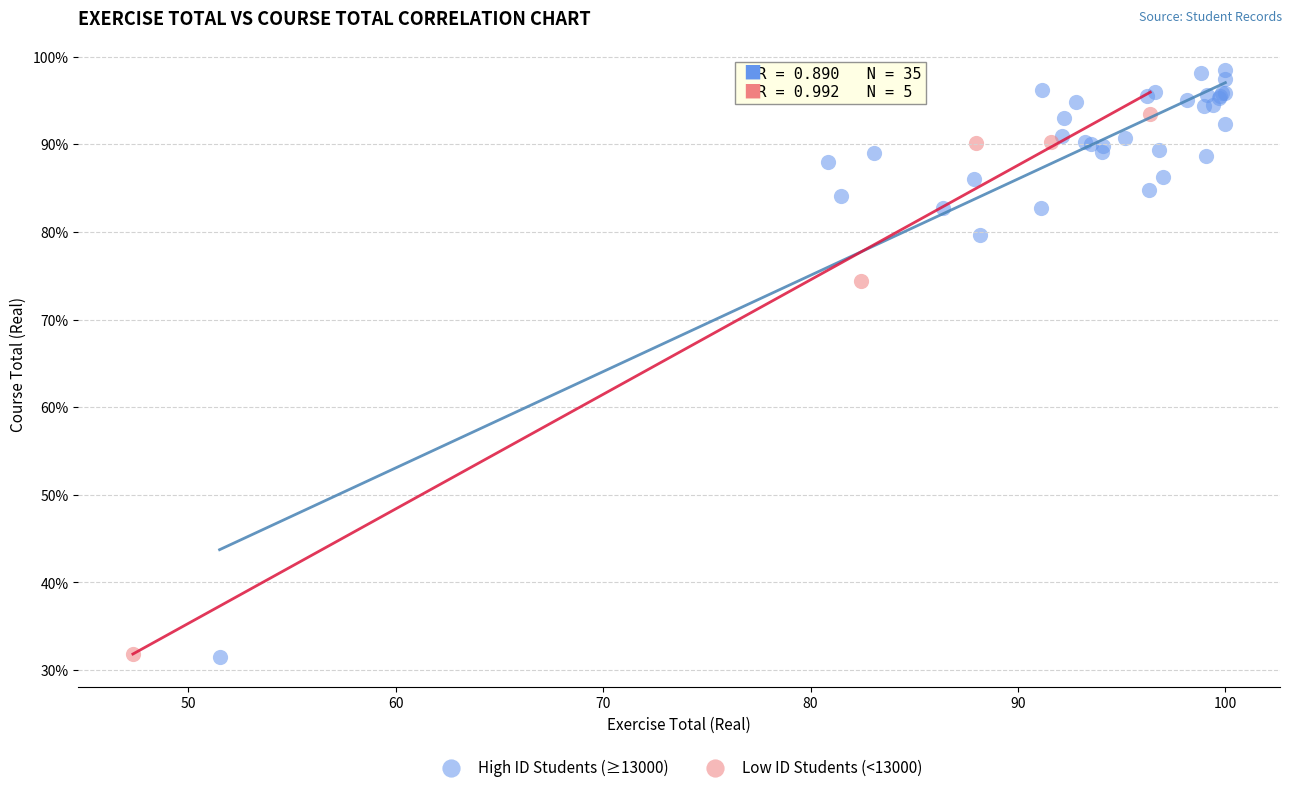

Which series has the widest spread of Y values?

High ID Students (≥13000)